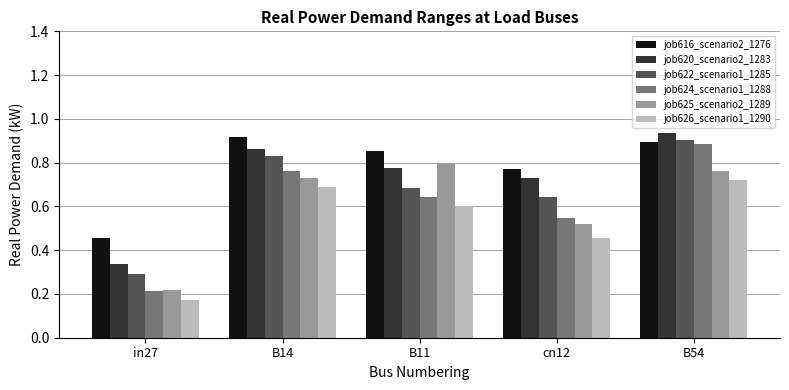

At which category does the chart reach its minimum across all series?

in27